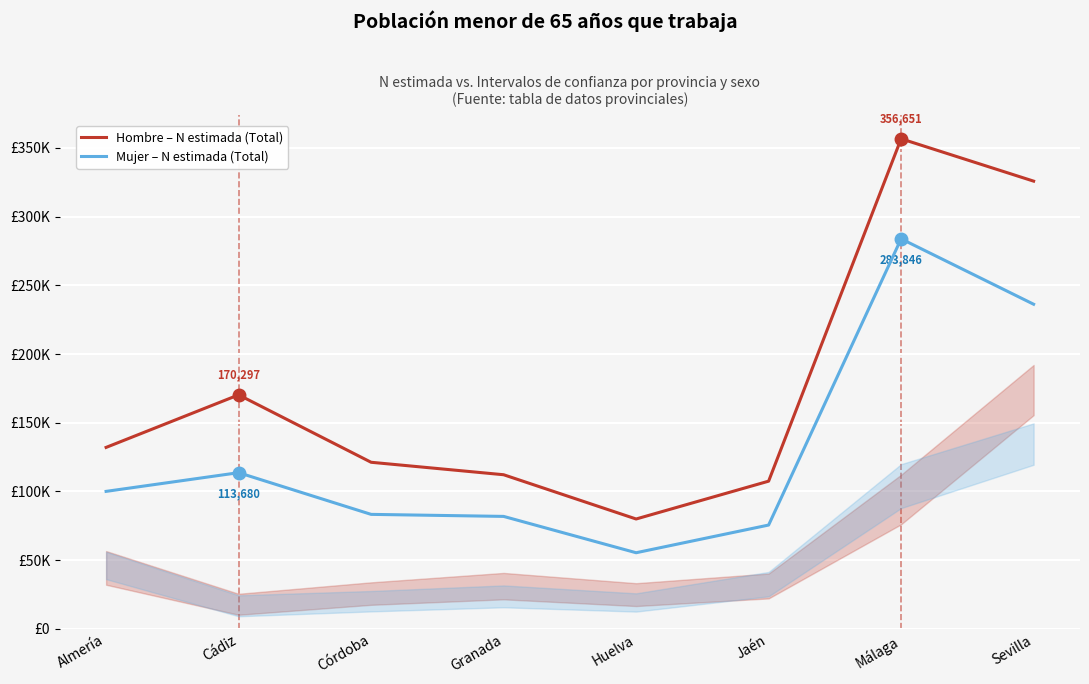

True or false: Mujer – N estimada (Total) and Hombre – N estimada (Total) cross at least once.

False